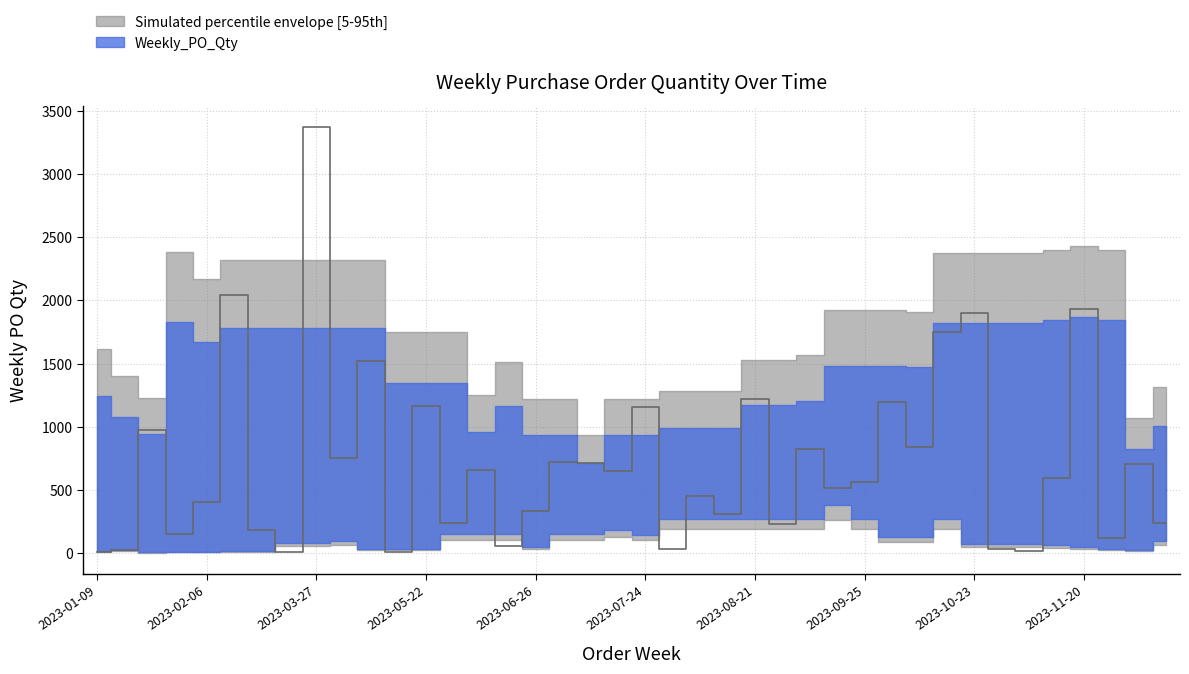

What is the value of the 10th point from the left?

756